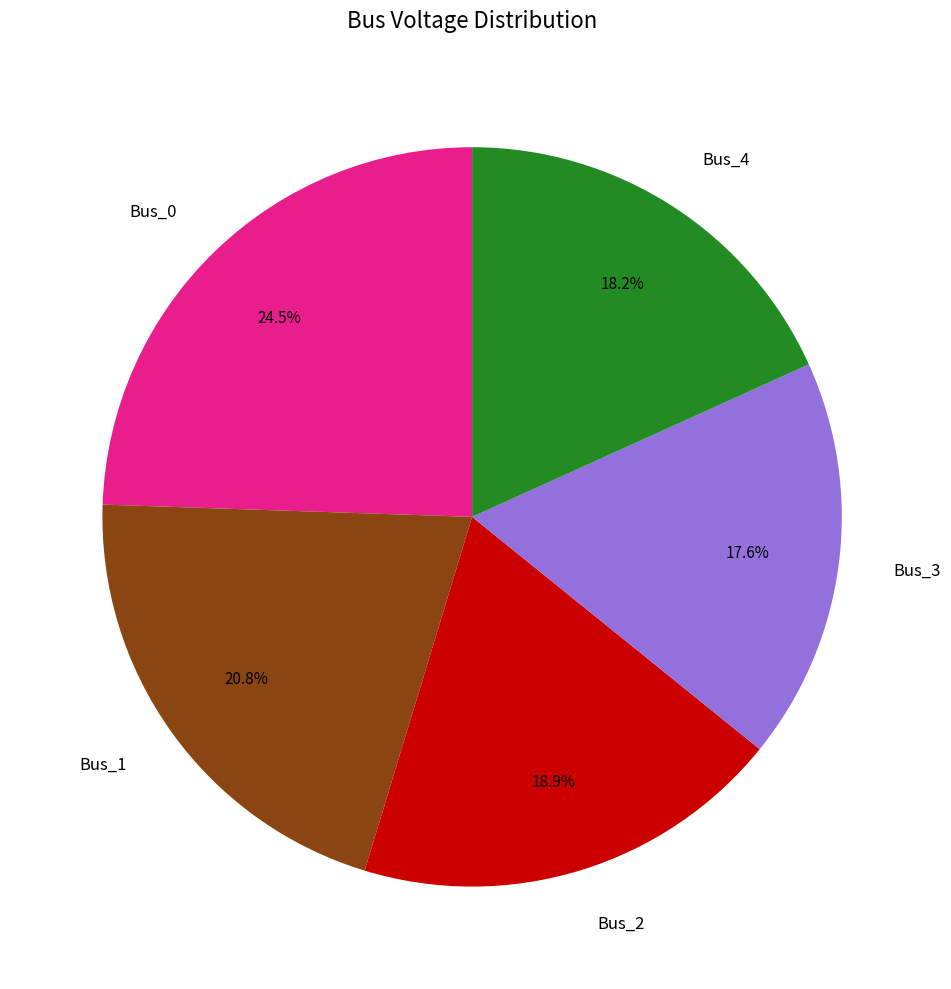

To the nearest percent, what percentage of the pie is Bus_3?

18%